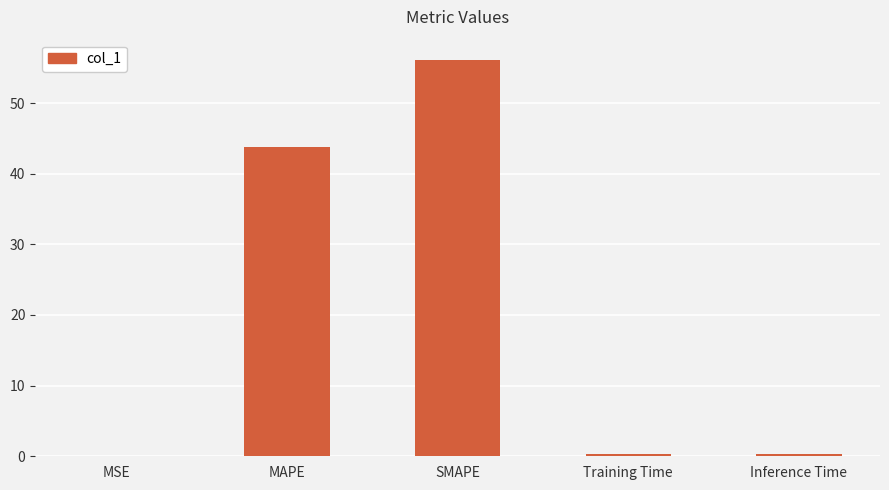

What is the change in value from MAPE to Training Time?

-43.5